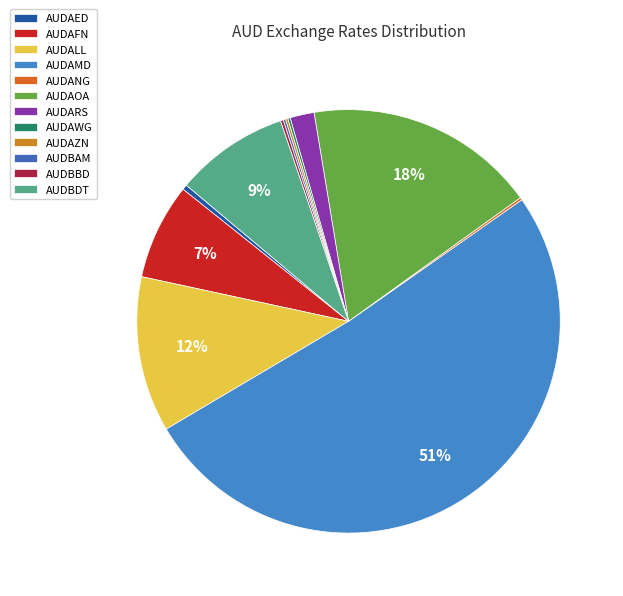

What percentage is NOT represented by AUDAFN?

92.7%